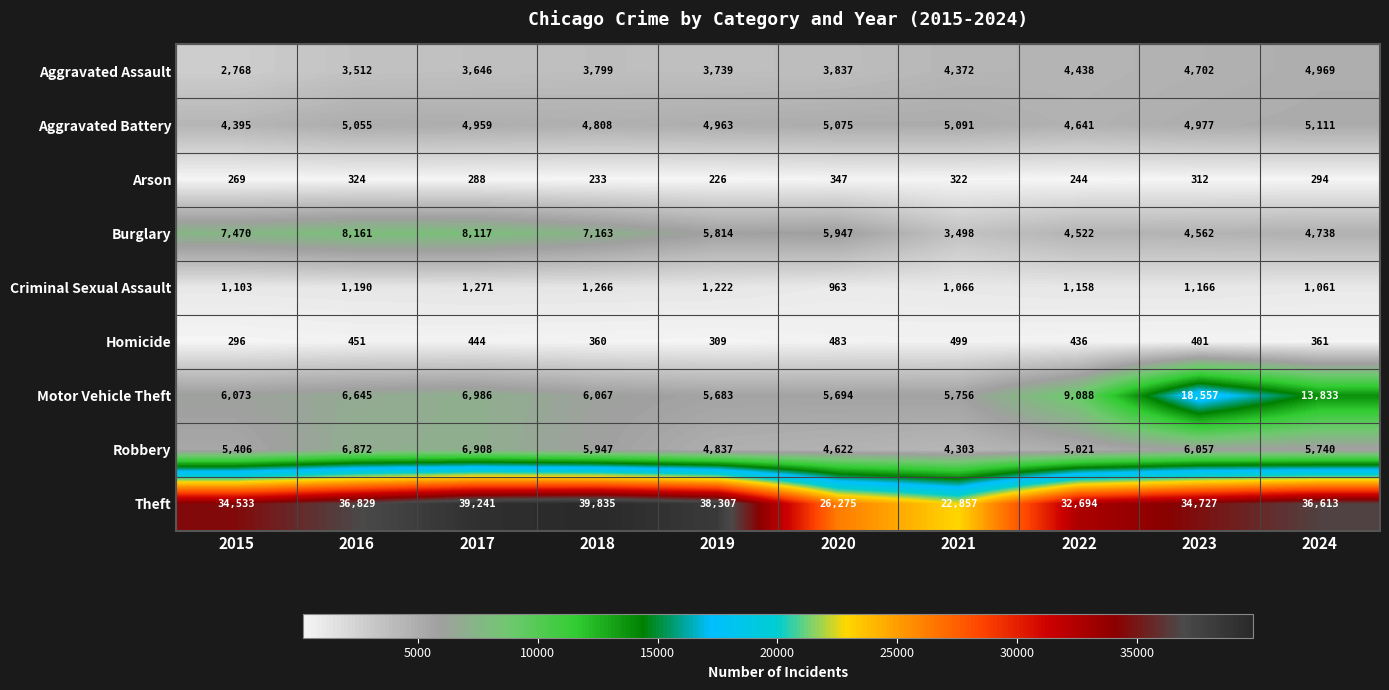

Read the Criminal Sexual Assault value at 2021, to the nearest 10.

1070